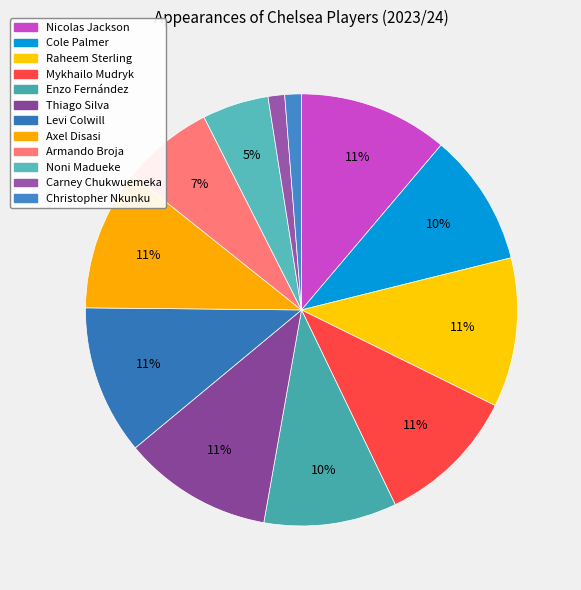

Rank the categories by value from highest to lowest.

Nicolas Jackson, Raheem Sterling, Thiago Silva, Levi Colwill, Mykhailo Mudryk, Axel Disasi, Cole Palmer, Enzo Fernández, Armando Broja, Noni Madueke, Carney Chukwuemeka, Christopher Nkunku